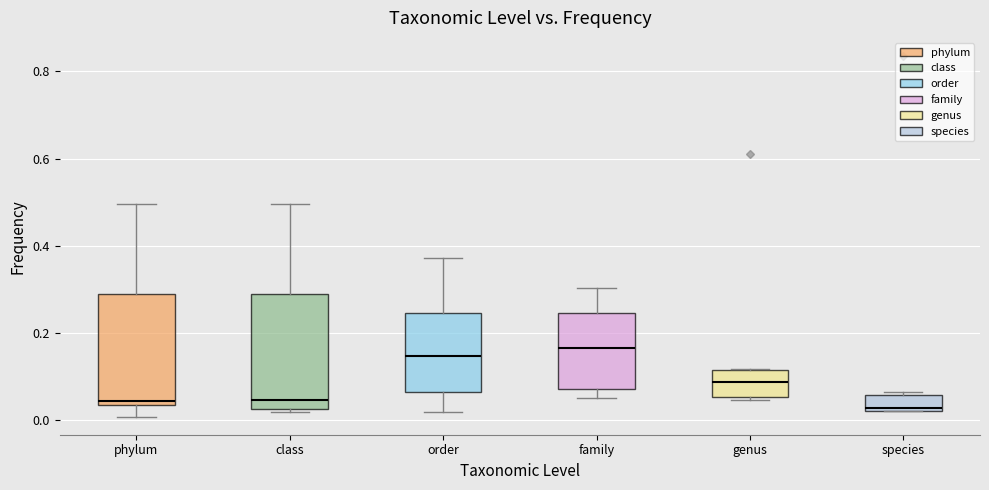

Reading left to right, transcribe this box plot: for each box, give where its median line is, the range the box spans, and where its two whiskers end, as read against the y-axis. The values are not printed on the chart, so give them approximately, as read against the axis.

phylum: median 0.04 (just above the box's lower edge), box 0.04 to 0.30, whiskers 0.00 to 0.50
class: median 0.04, box 0.02 to 0.30, whiskers 0.02 (just below the box's lower edge) to 0.50
order: median 0.14, box 0.06 to 0.24, whiskers 0.02 to 0.38
family: median 0.16, box 0.08 to 0.24, whiskers 0.06 to 0.30
genus: median 0.08, box 0.06 to 0.12, whiskers 0.04 to 0.12
species: median 0.02 (just above the box's lower edge), box 0.02 to 0.06, whiskers 0.02 to 0.06 (just above the box's upper edge)